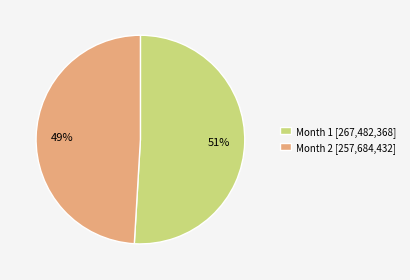

What is the majority slice?

Month 1